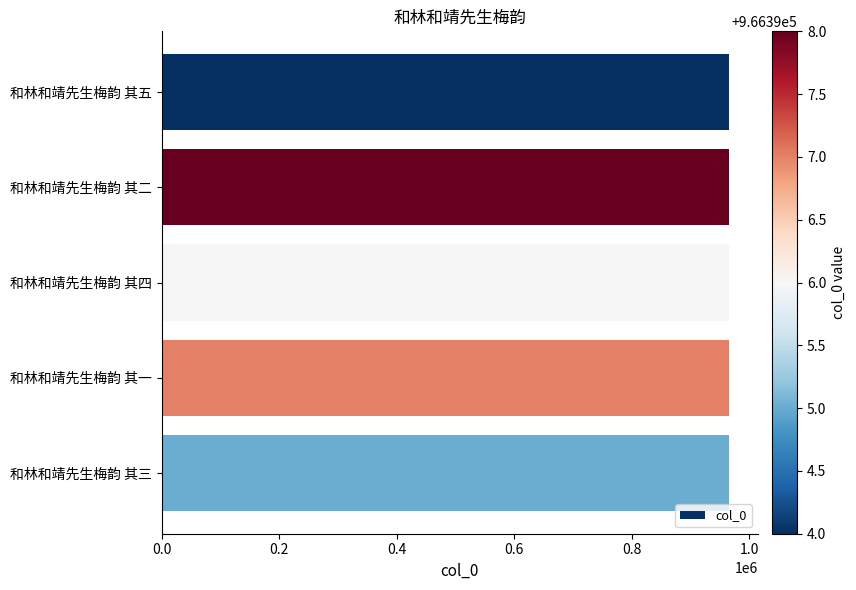

The value at 和林和靖先生梅韵 其二 is 1265069. True or false?

False